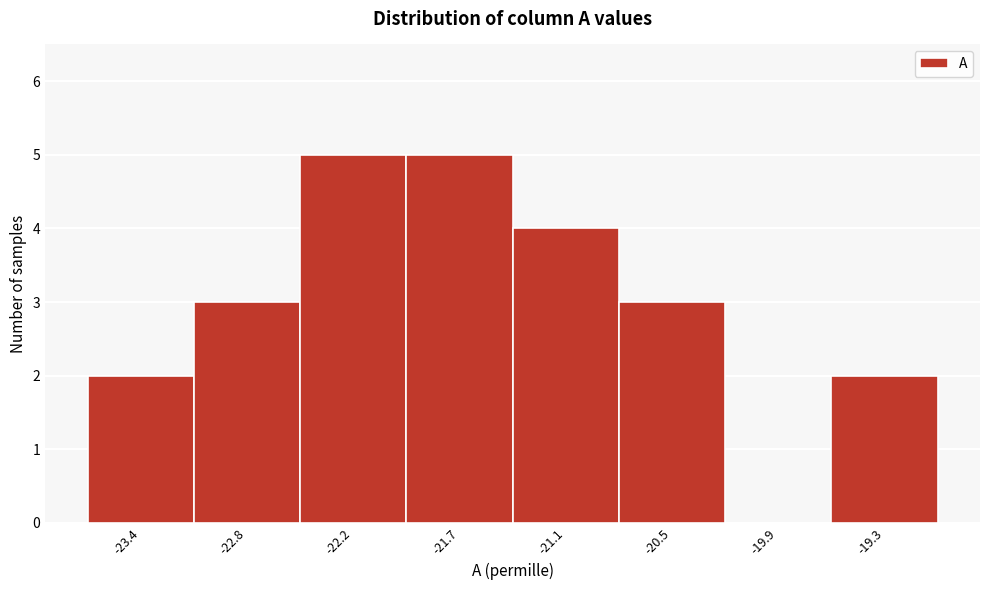

Reading left to right, list all the values displayed in this chart.

-23.4=2	-22.8=3	-22.2=5	-21.7=5	-21.1=4	-20.5=3	-19.9=0	-19.3=2